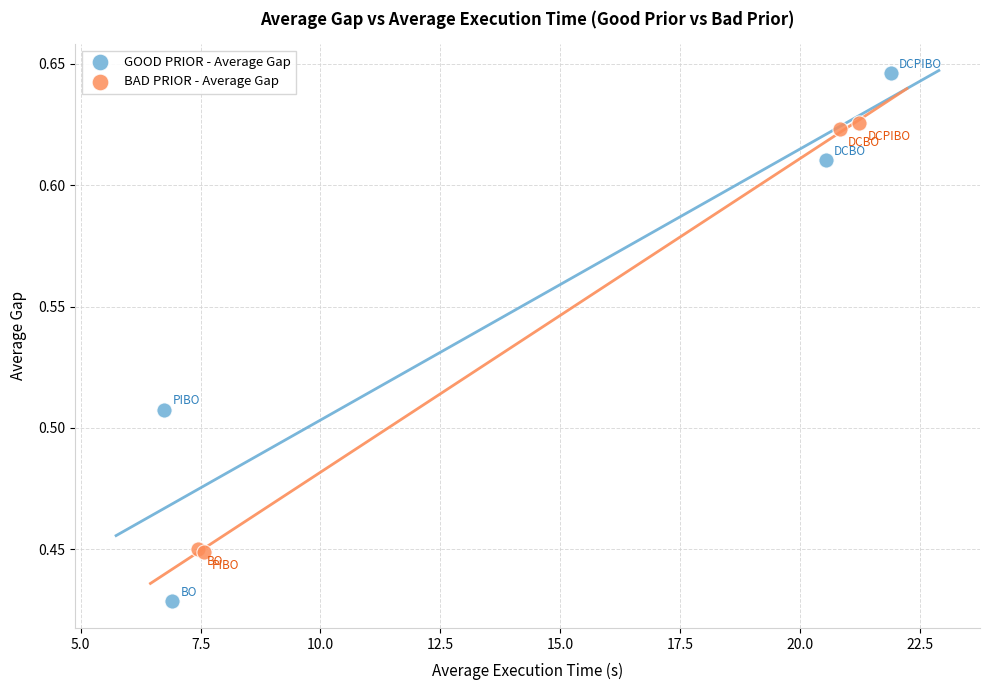

Which series contains the lowest Y value?

GOOD PRIOR - Average Gap